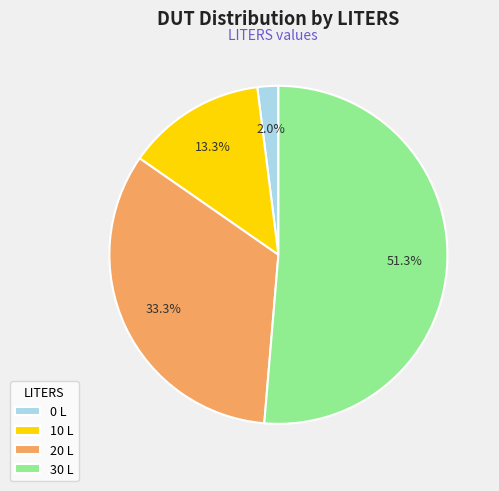

To the nearest percent, what is the combined percentage of 30 and 0?

53%